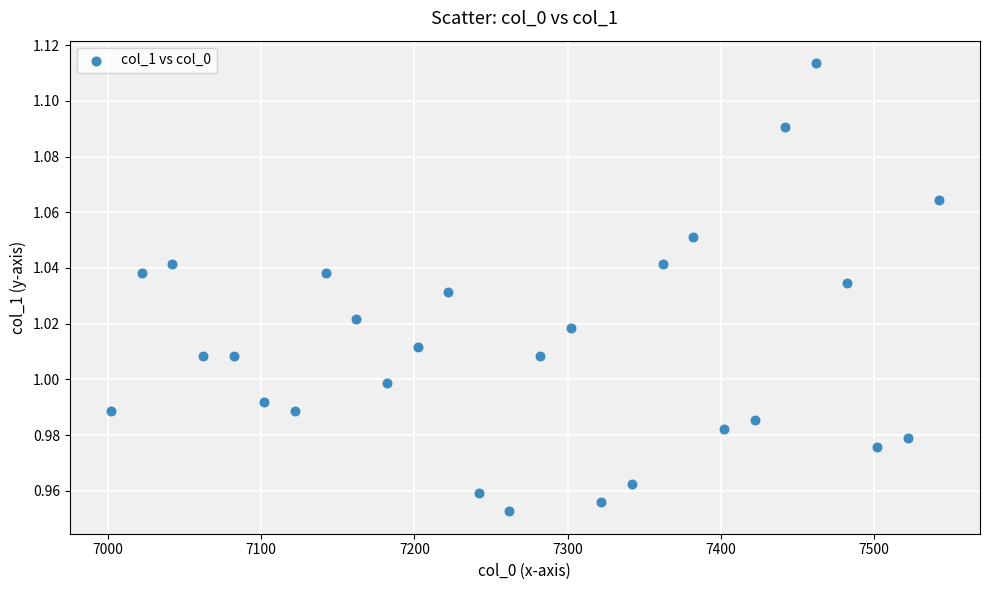

What is the range of X values (max minus min)?

540.0